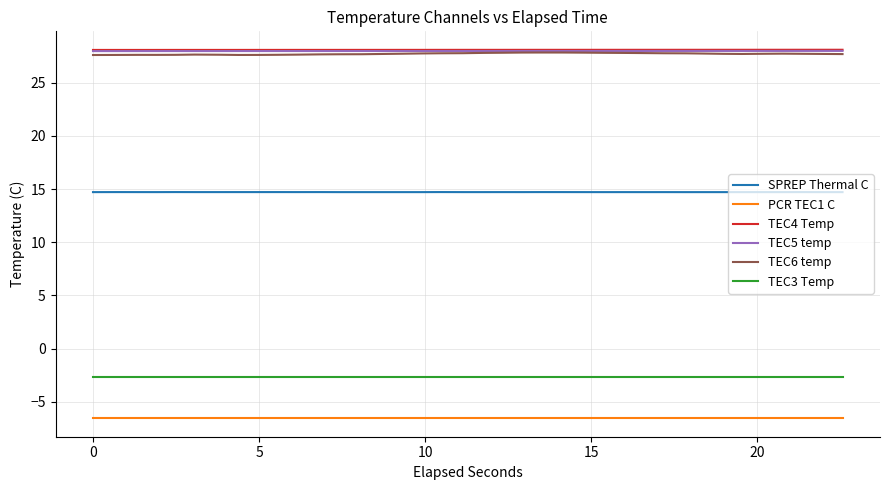

What is the minimum value shown in the chart?

-6.5